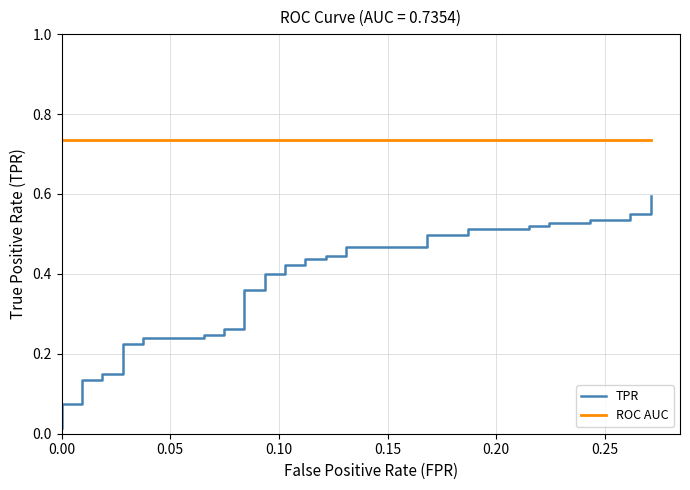

Rank the series by their average value, from highest to lowest.

ROC AUC, TPR